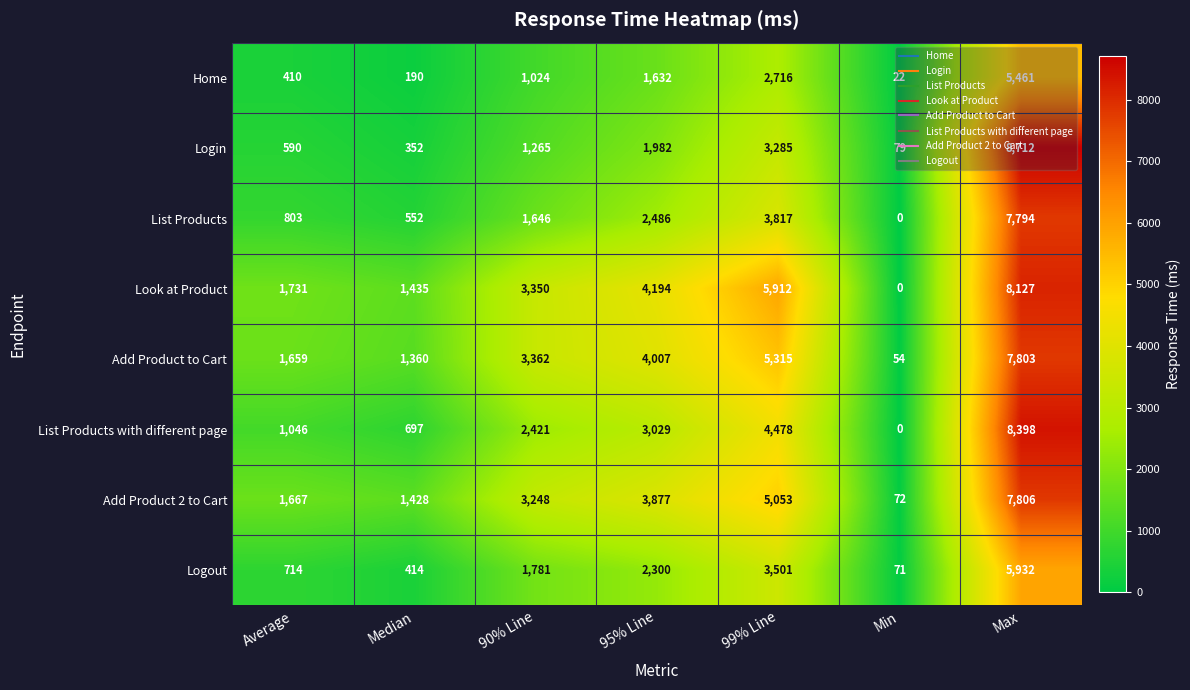

True or false: Home has a value of 274 at Median.

False